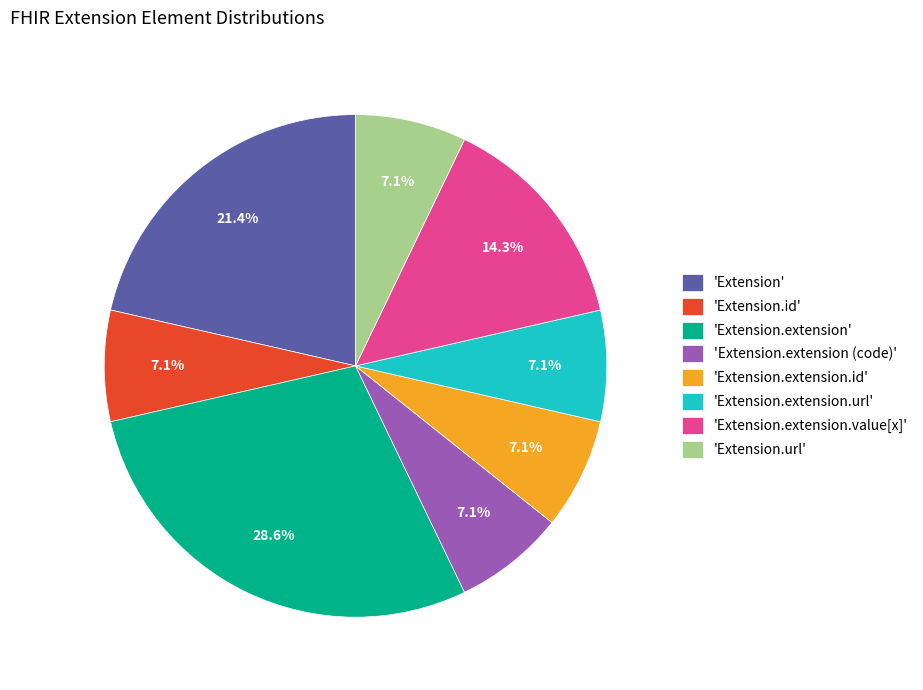

What percentage is NOT represented by 'Extension.extension (code)'?

92.9%